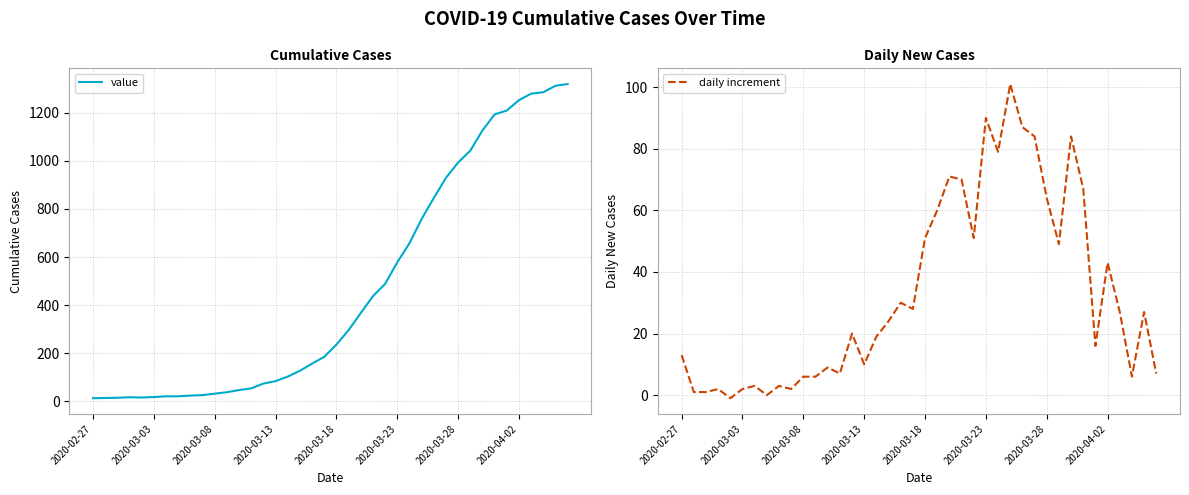

What are all the series names shown in the legend?

value, daily increment